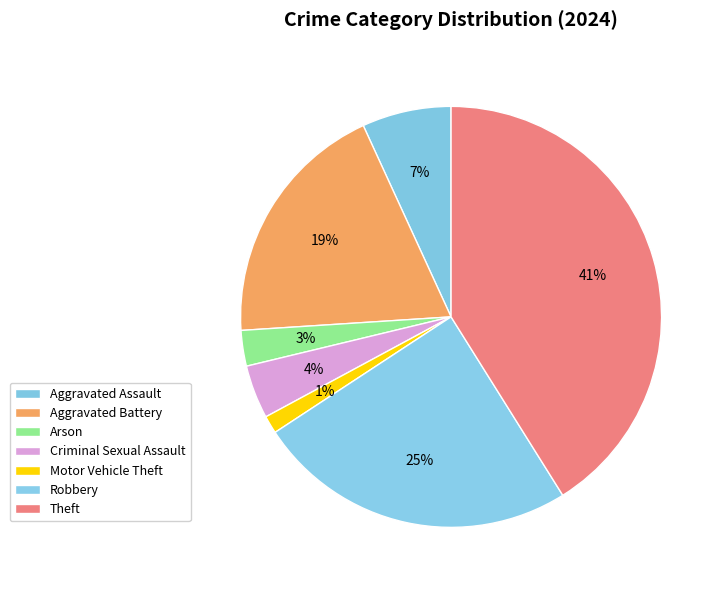

To the nearest percent, what portion does Aggravated Assault represent?

7%